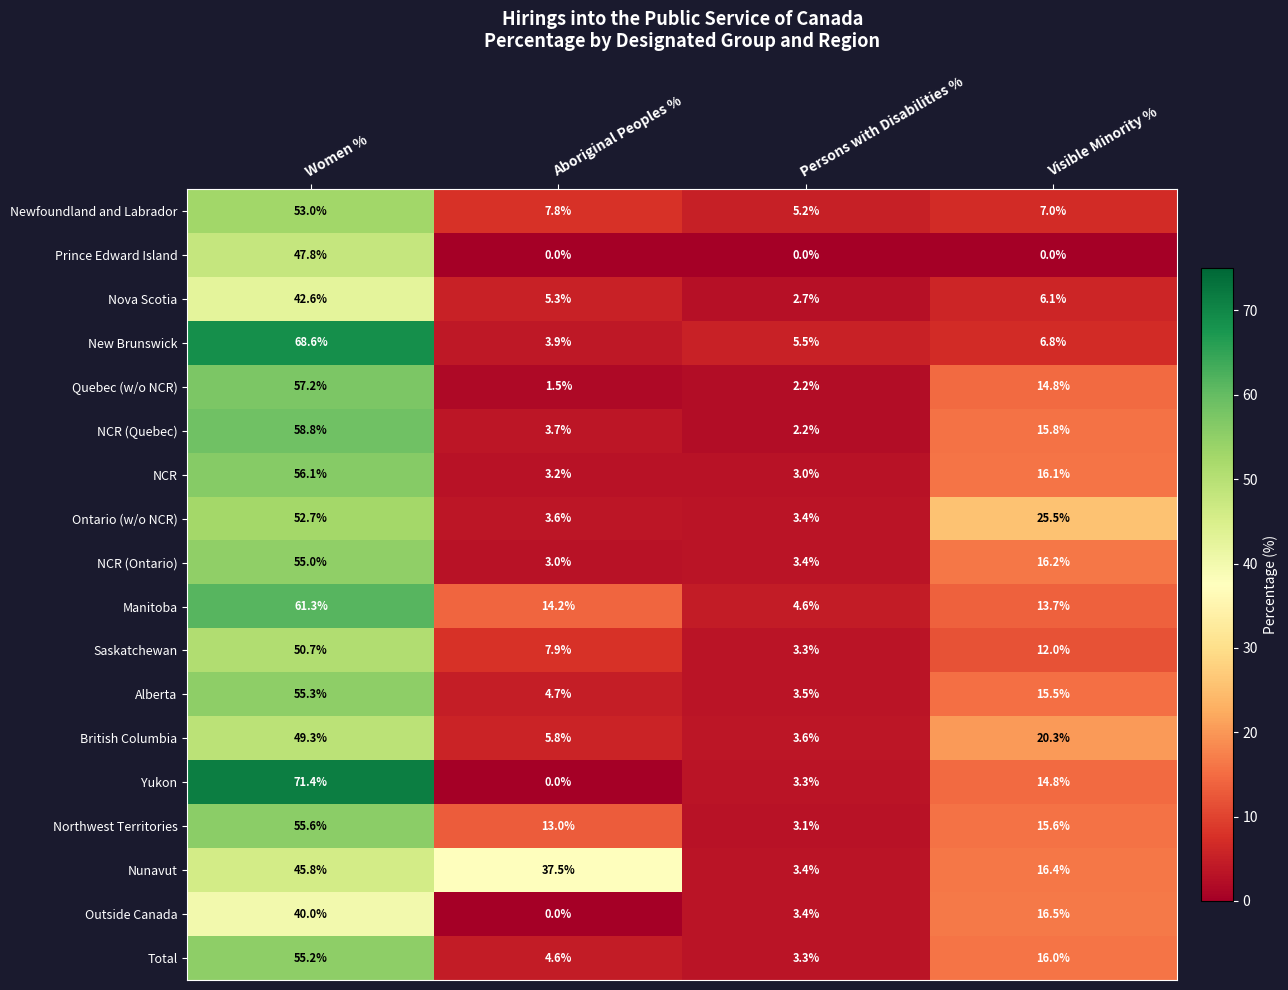

Rank the series at Women % from highest to lowest value.

Yukon, New Brunswick, Manitoba, NCR (Quebec), Quebec (w/o NCR), NCR, Northwest Territories, Alberta, Total, NCR (Ontario), Newfoundland and Labrador, Ontario (w/o NCR), Saskatchewan, British Columbia, Prince Edward Island, Nunavut, Nova Scotia, Outside Canada